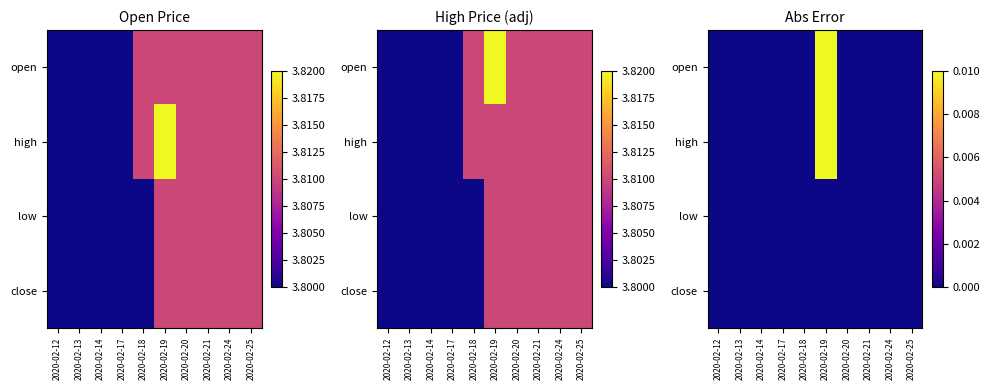

The value of close at 2020-02-21 is 0.0. True or false?

True